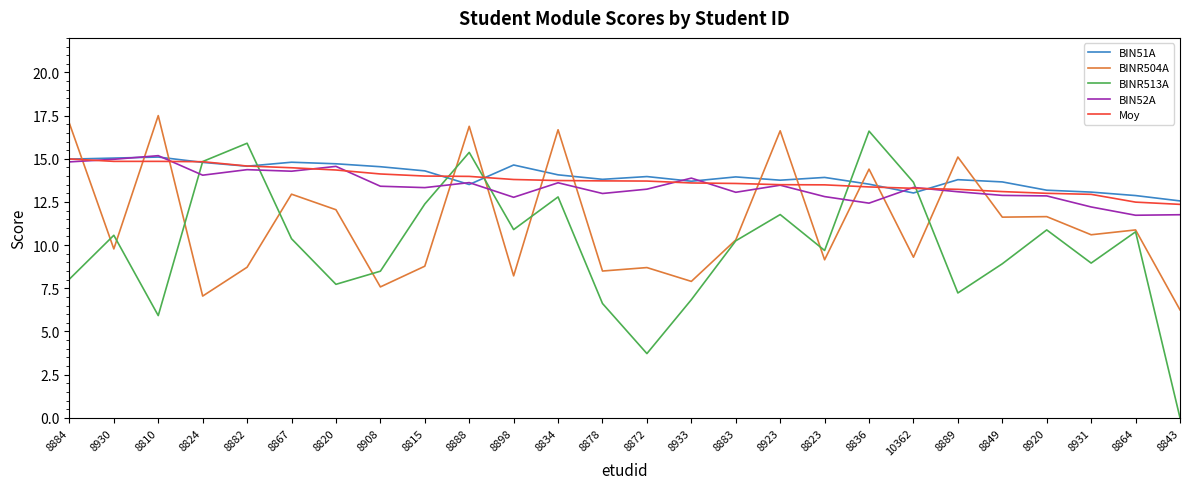

Where do BINR513A and BIN52A first cross each other?

8810 and 8824